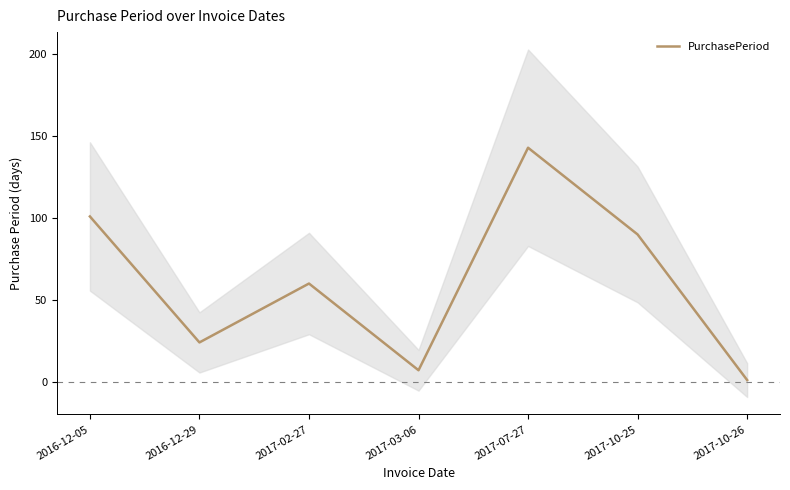

List the labels in order of value, largest first.

2017-07-27, 2016-12-05, 2017-10-25, 2017-02-27, 2016-12-29, 2017-03-06, 2017-10-26